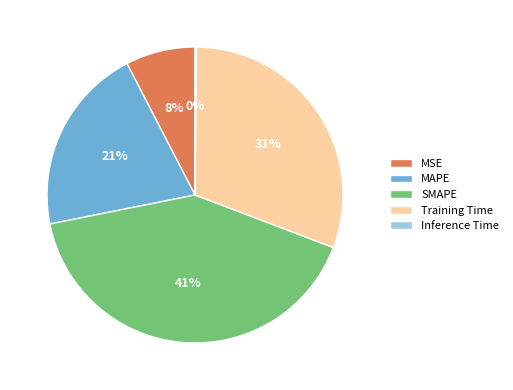

Does SMAPE account for over 50% of the chart?

No